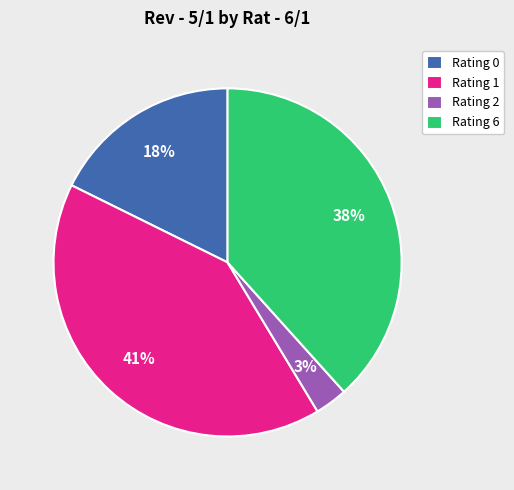

Do Rating 6 and Rating 1 together represent more than half of the pie?

Yes